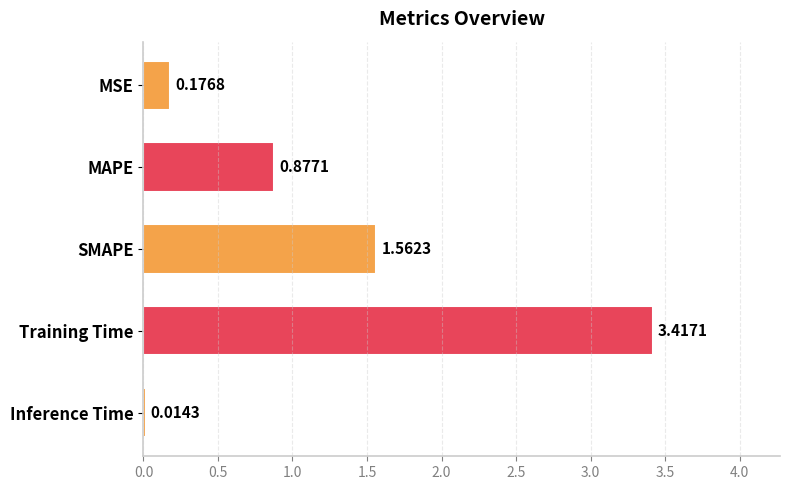

What is the label of the 5th bar from the top?

Inference Time